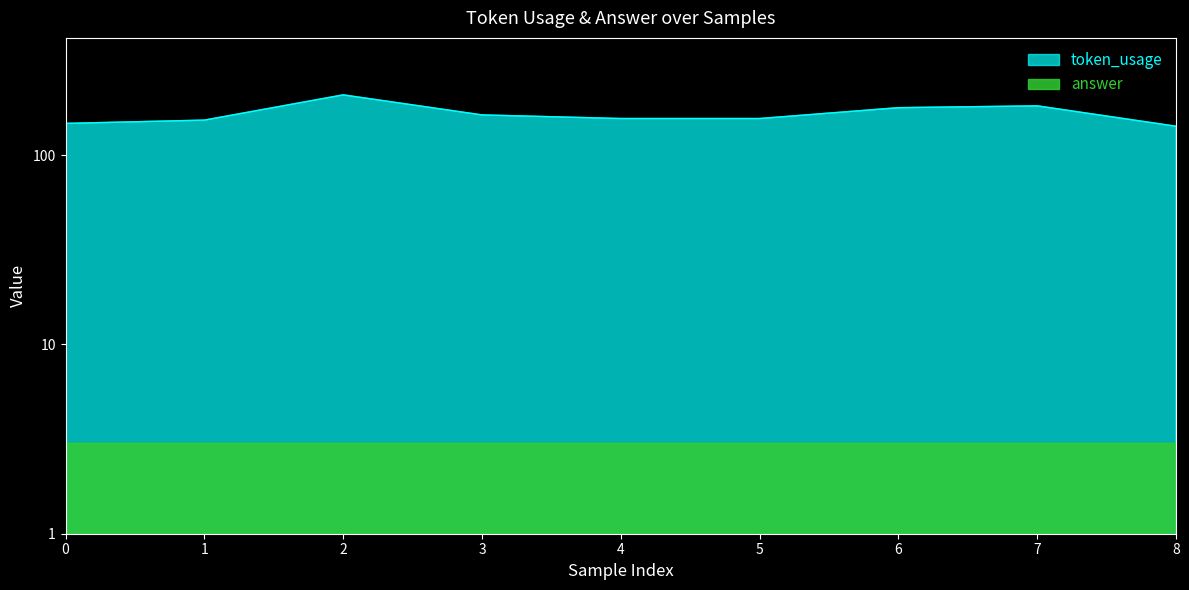

What is the sum of the values at 6 and 4?

334